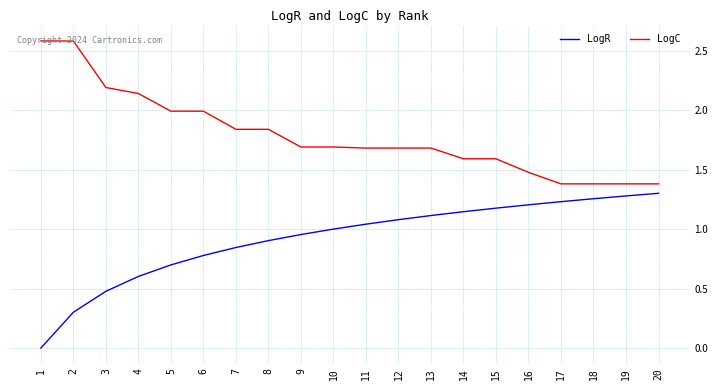

How many lines are shown in the chart?

2